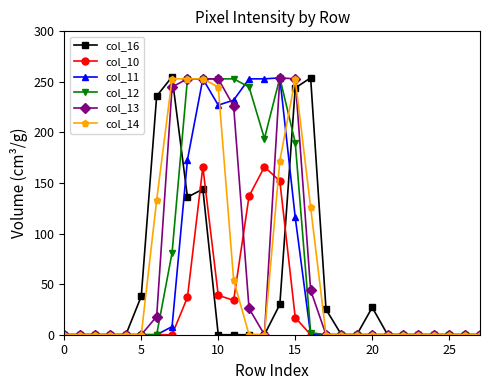

At how many categories does at least one series exceed 141?

11